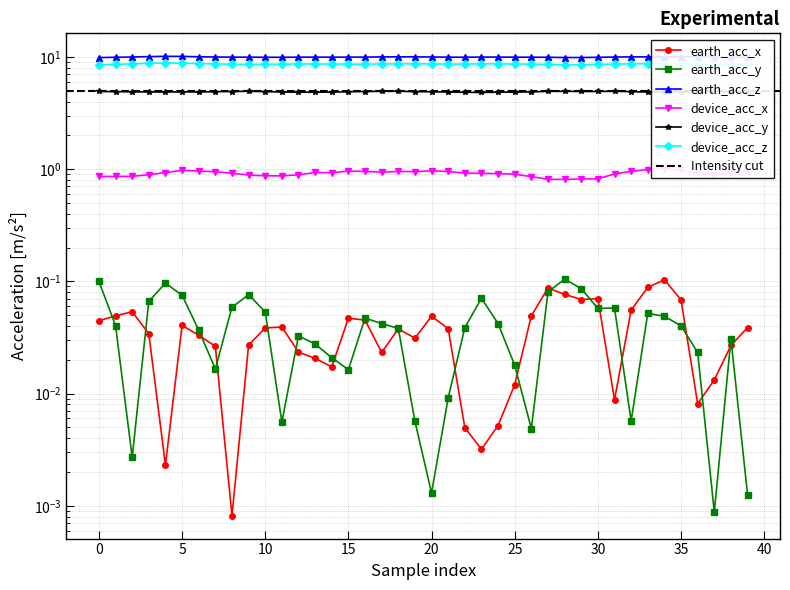

Which series has the largest total across all categories?

earth_acc_z